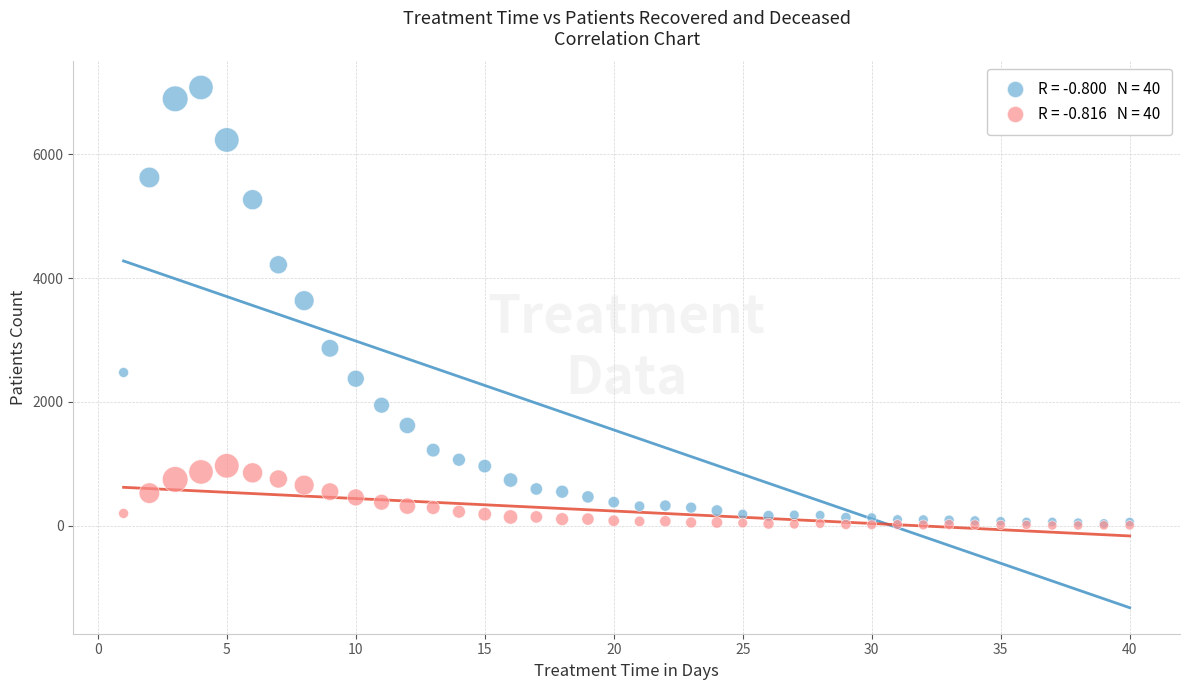

Across all series, what Y value is closest to 3542?

3636